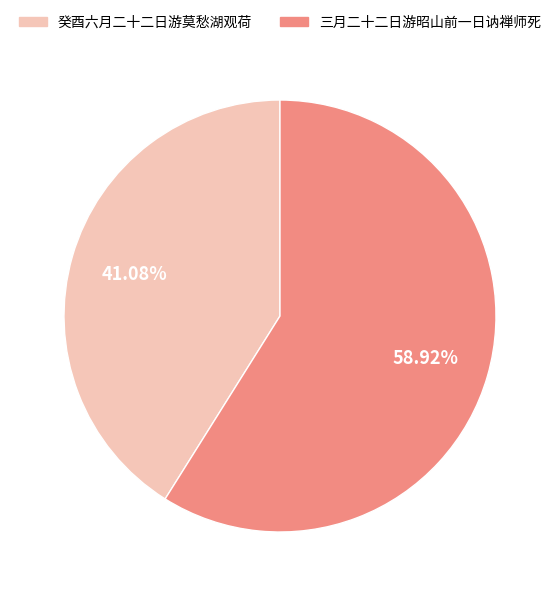

Is there any slice that represents more than half of the pie?

Yes